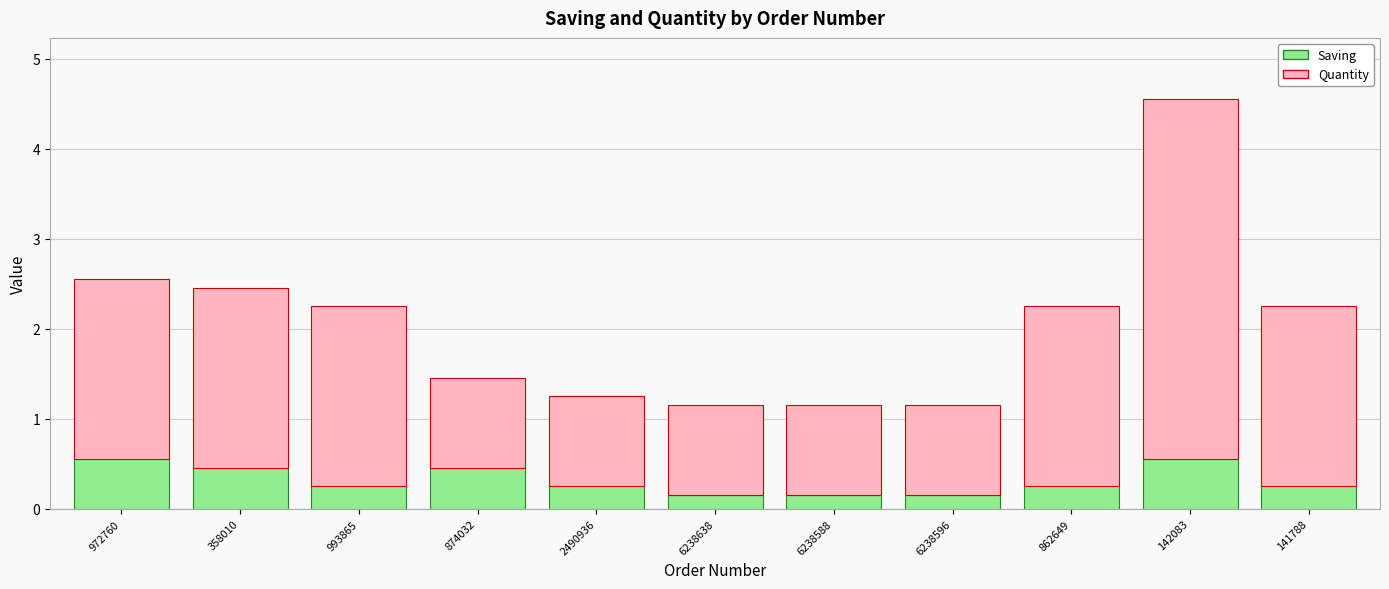

The value of Saving at 972760 is 0.6. True or false?

True